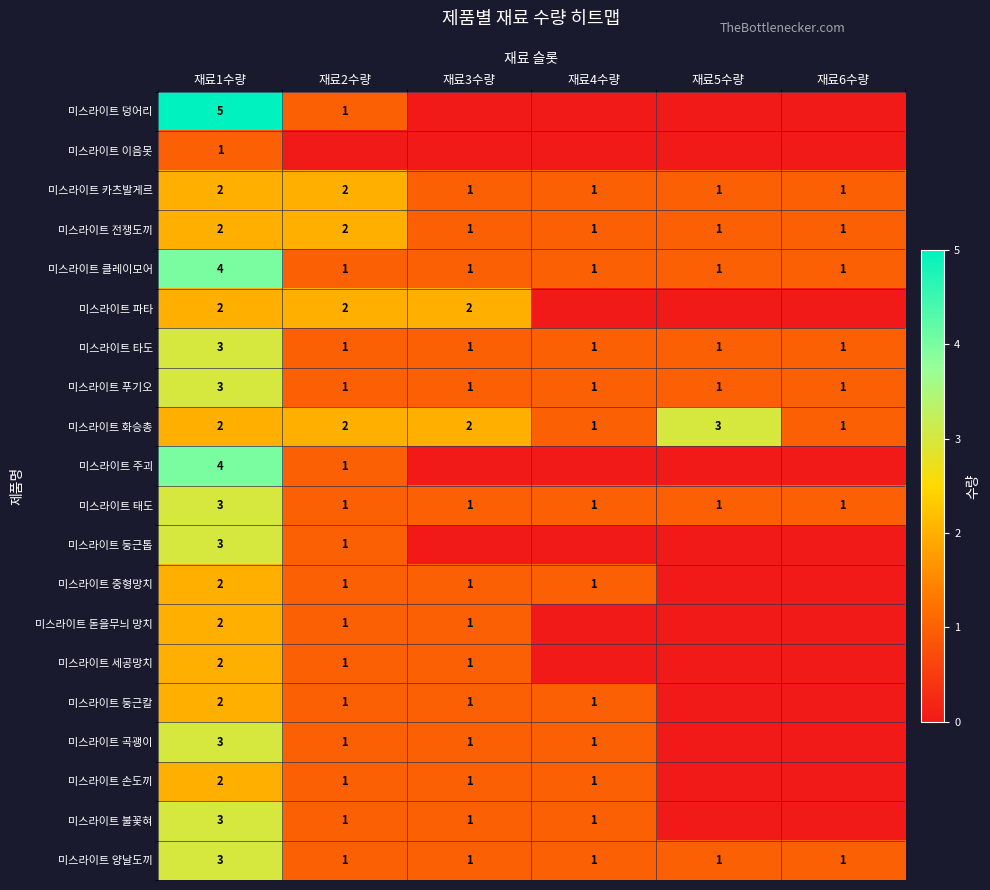

How many 미스라이트 타도 values are between 1 and 2?

5